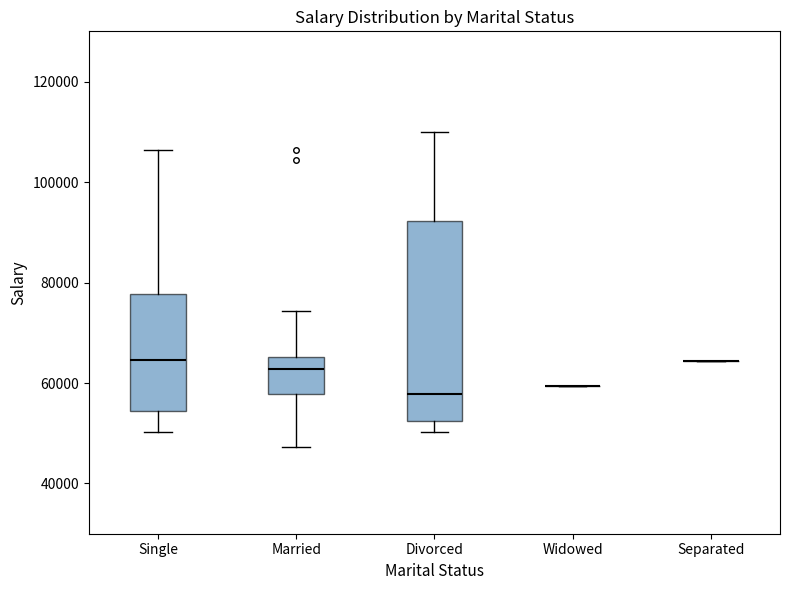

Comparing the boxes themselves (not the whiskers), which one is the tallest?

Divorced